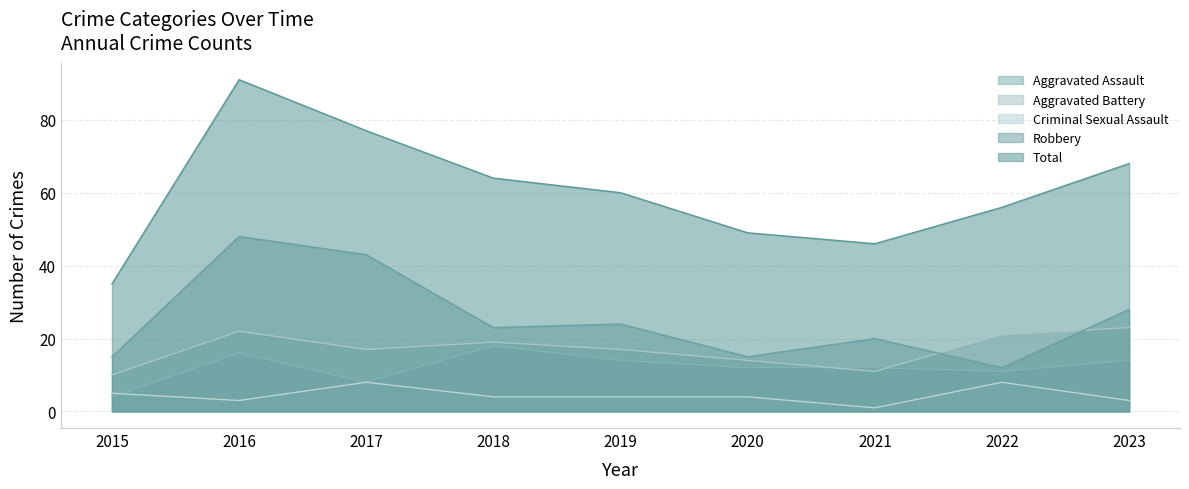

What is the total value across all series at 2021?

90